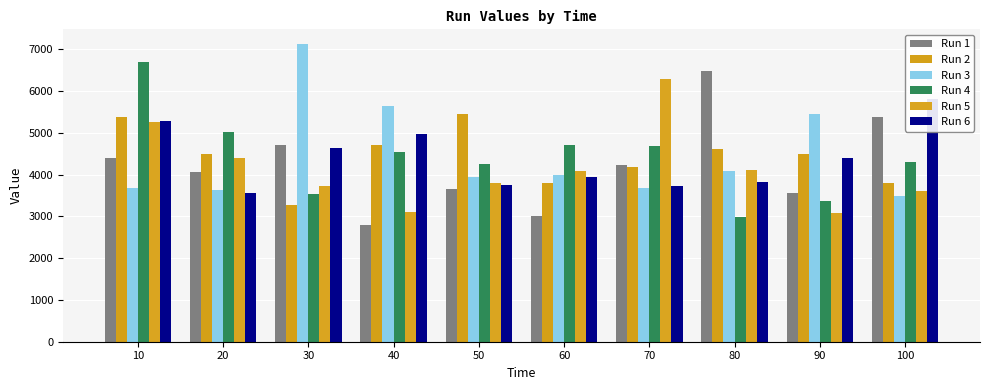

The Run 4 series shows 4257.2 at 50. True or false?

True